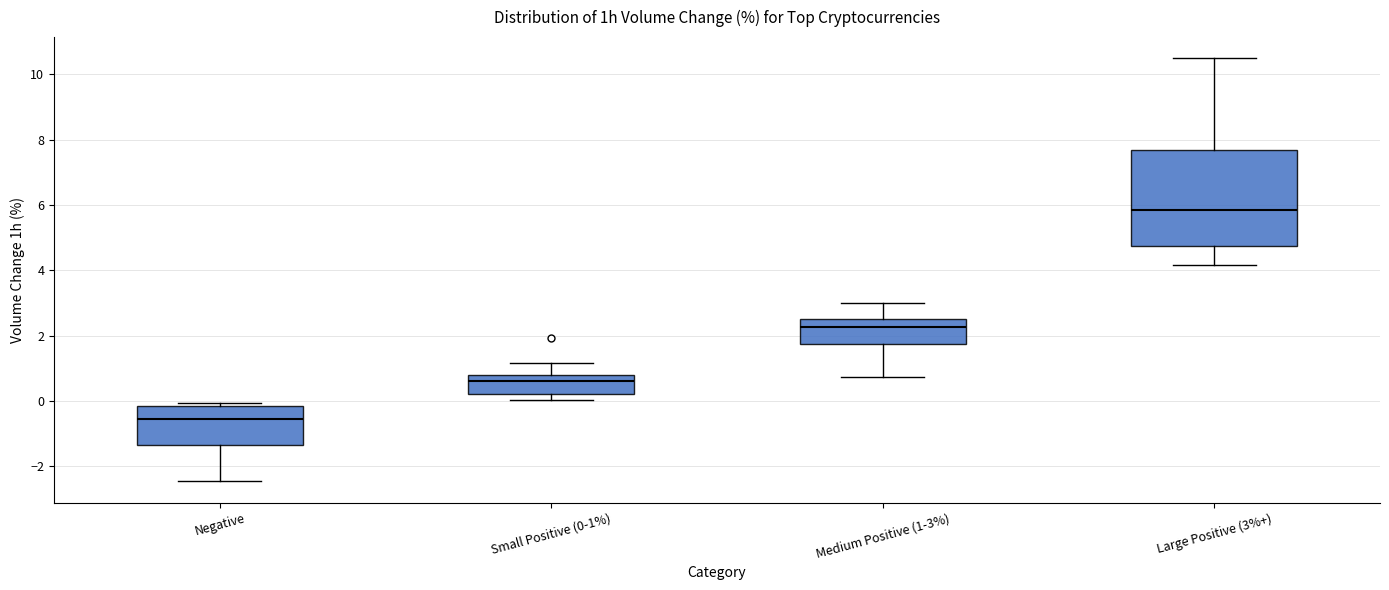

Where is the upper edge of the box for Large Positive (3%+) on the y-axis? The values are not printed on the chart, so give them approximately, as read against the axis.

7.6